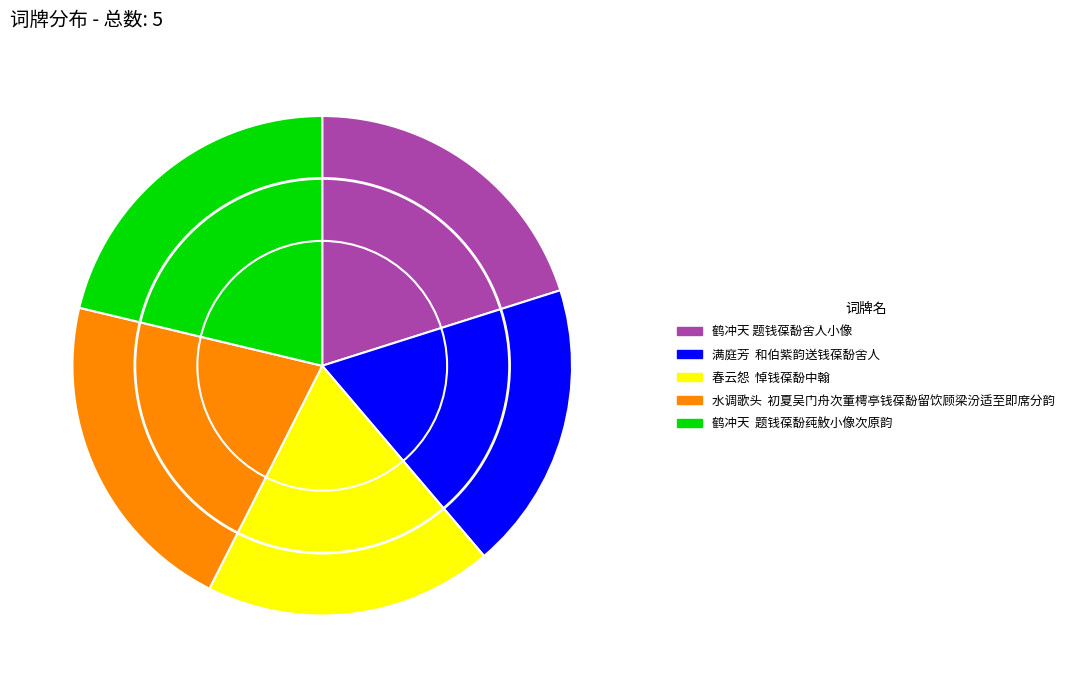

How many segments does this pie chart have?

5